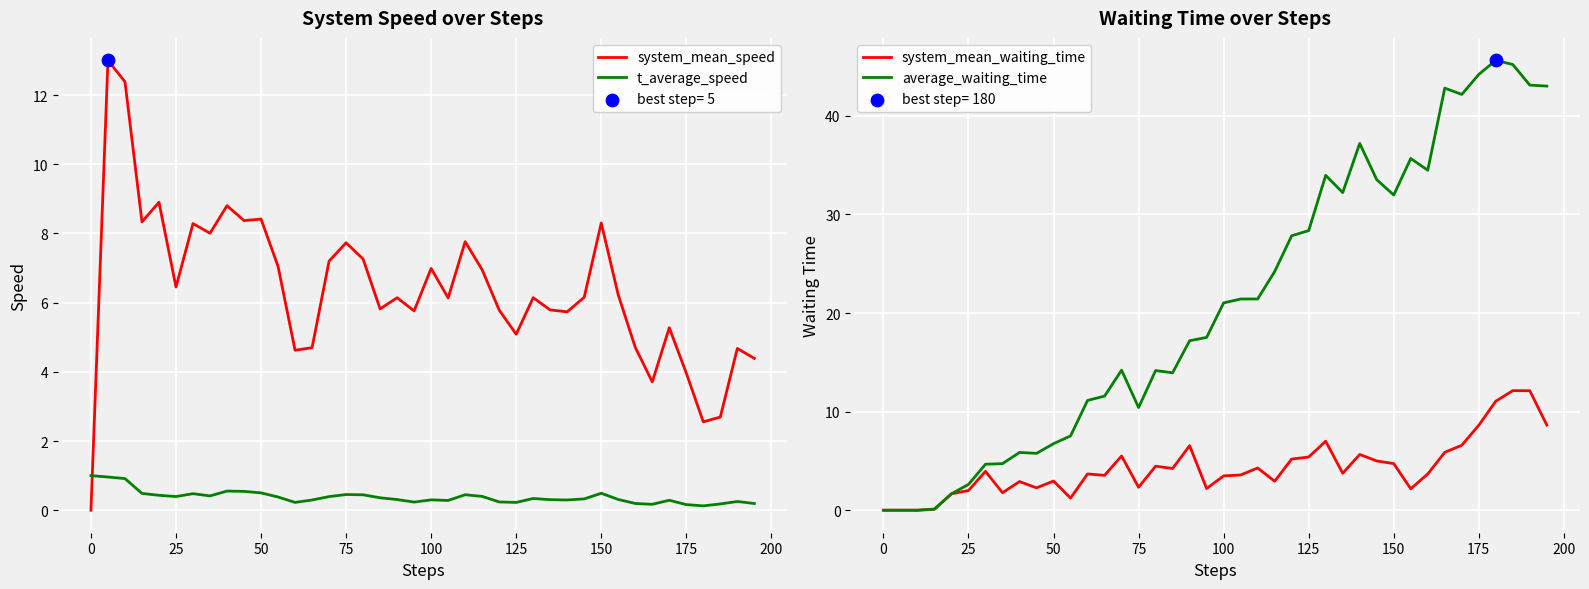

At how many categories does at least one series exceed 0?

40